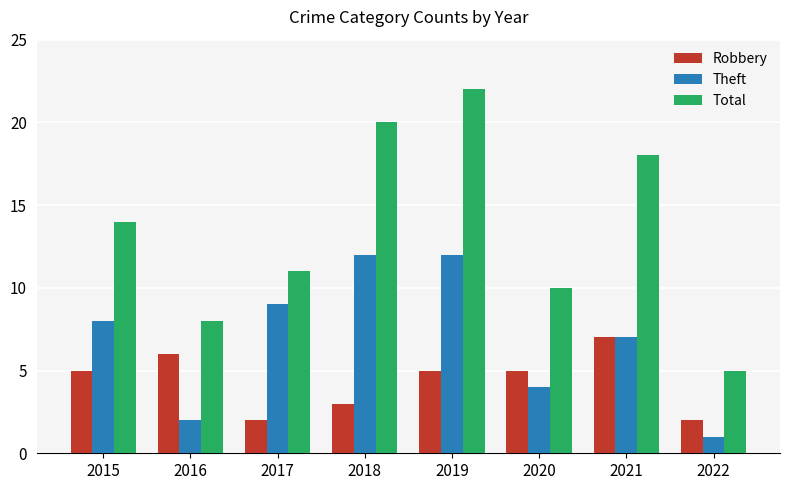

Reading left to right, transcribe all the data shown in this chart.

Robbery: 5	6	2	3	5	5	7	2
Theft: 8	2	9	12	12	4	7	1
Total: 14	8	11	20	22	10	18	5